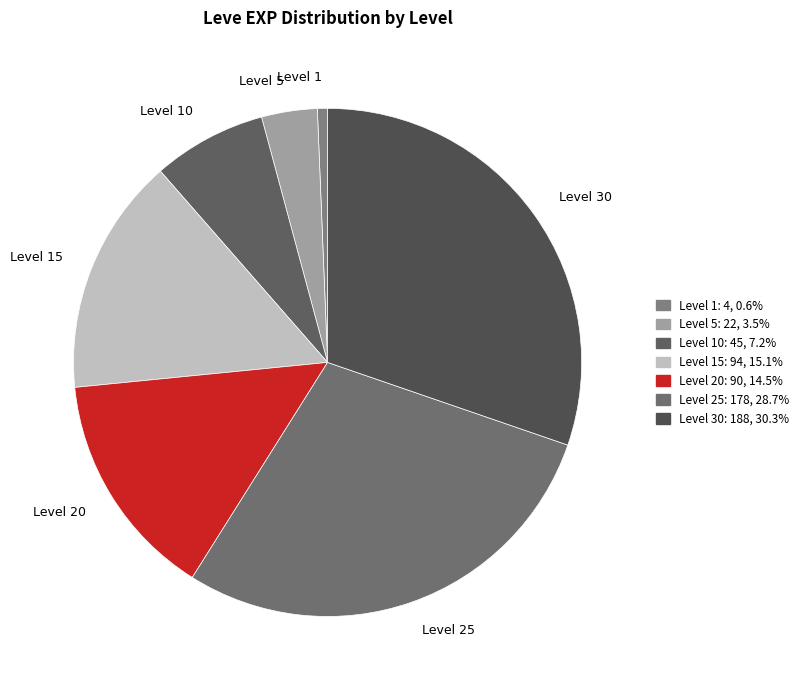

Combined, do Level 15 and Level 25 account for over 50%?

No